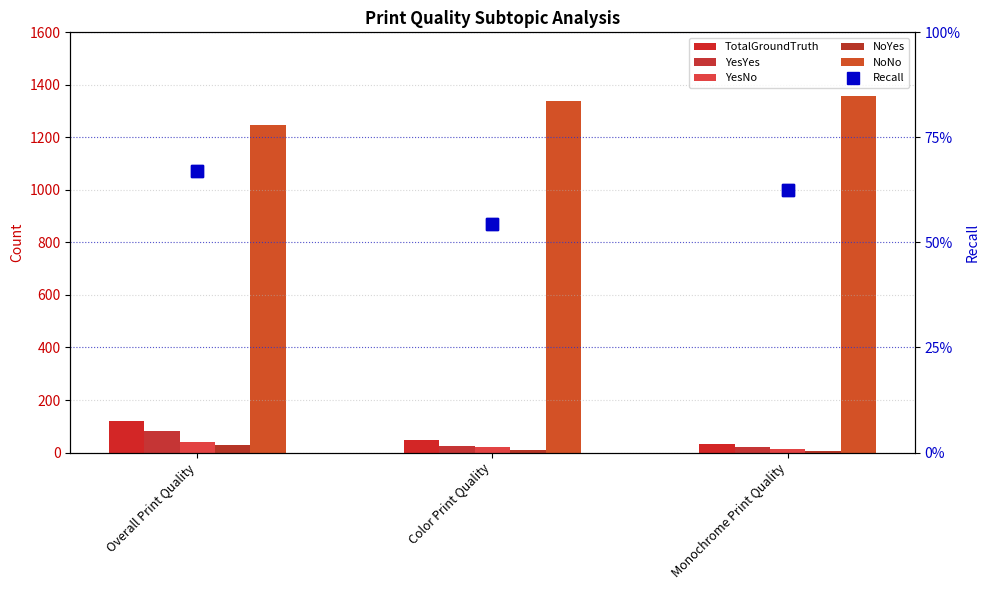

What are all the series names shown in the legend?

TotalGroundTruth, YesYes, YesNo, NoYes, NoNo, Recall